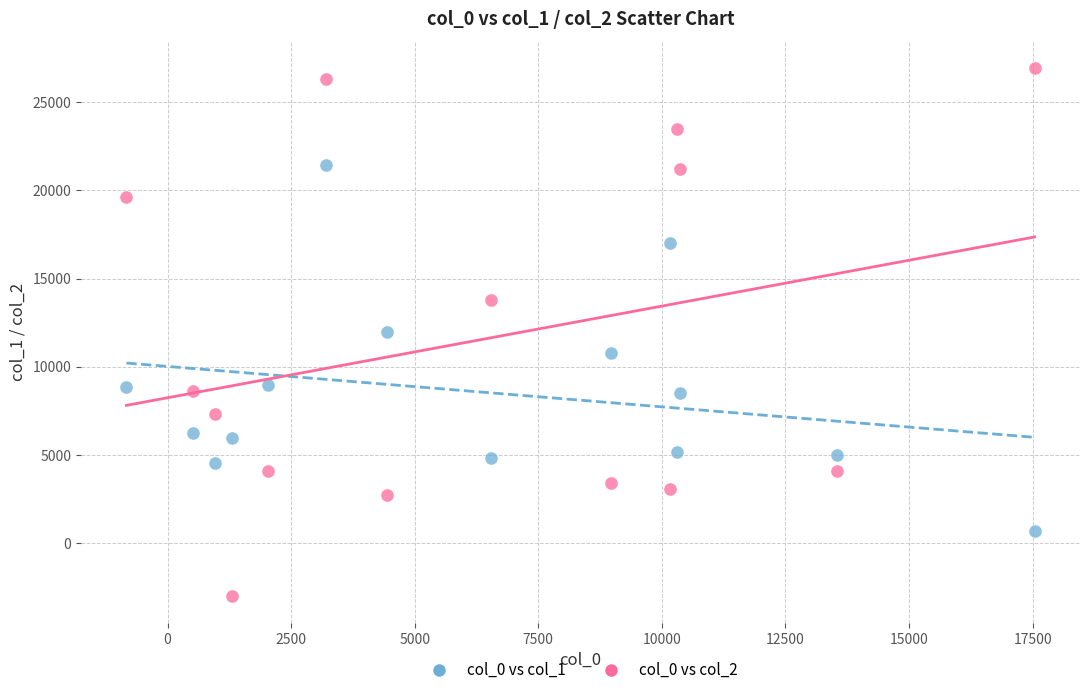

Which series has the largest Y range (max minus min)?

col_0 vs col_2